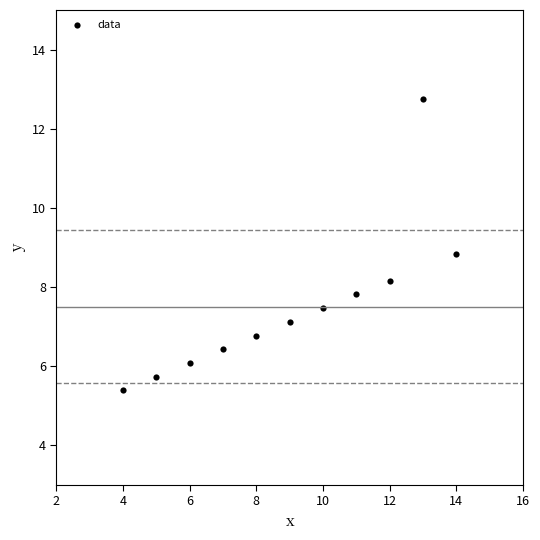

What Y value in the scatter plot is closest to 9?

8.8